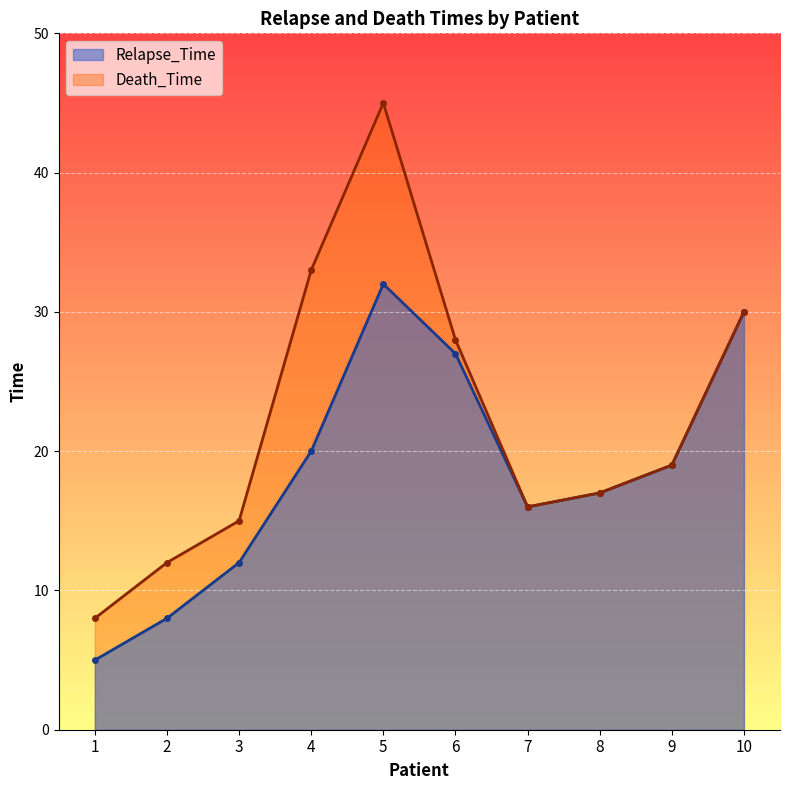

What is the difference between the maximum and minimum values in the Death_Time series?

37